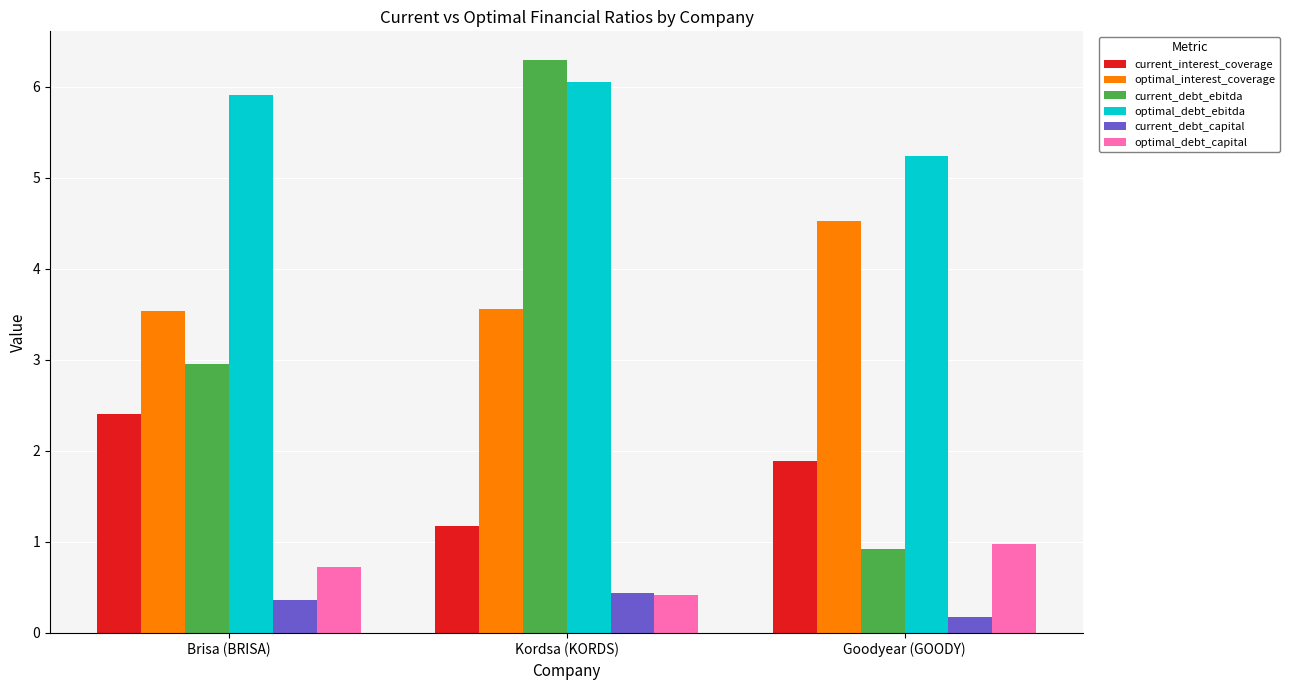

Which series has the widest spread of values?

current_debt_ebitda